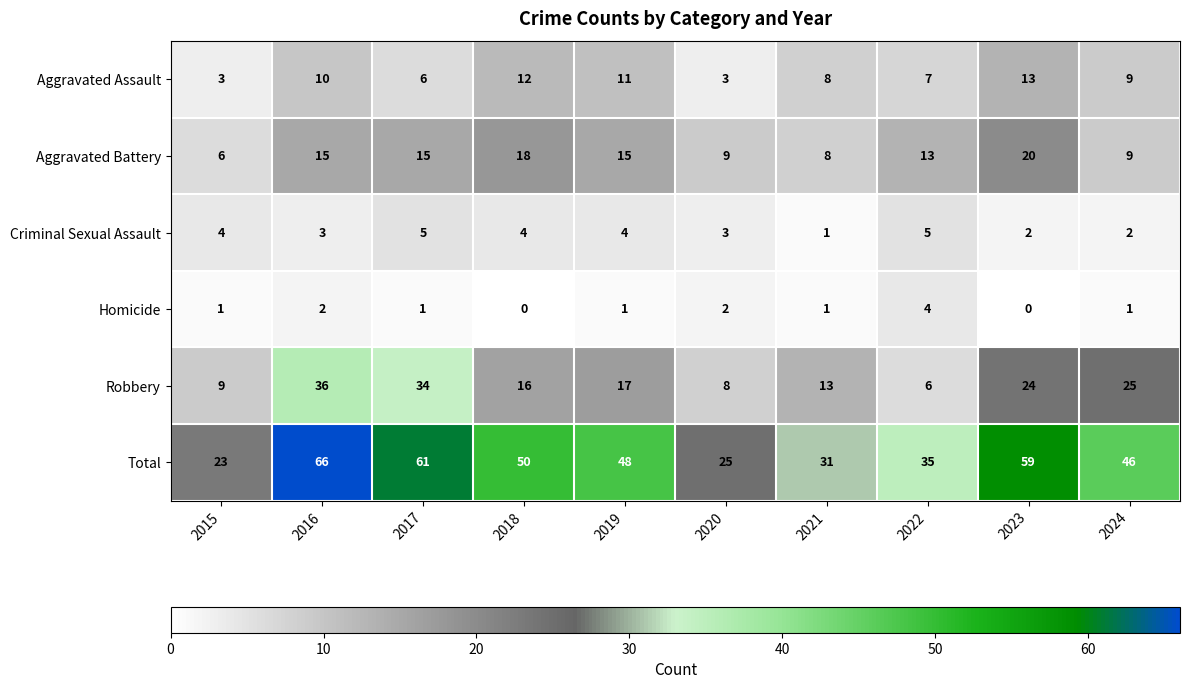

At which category is the sum across all series the highest?

2016